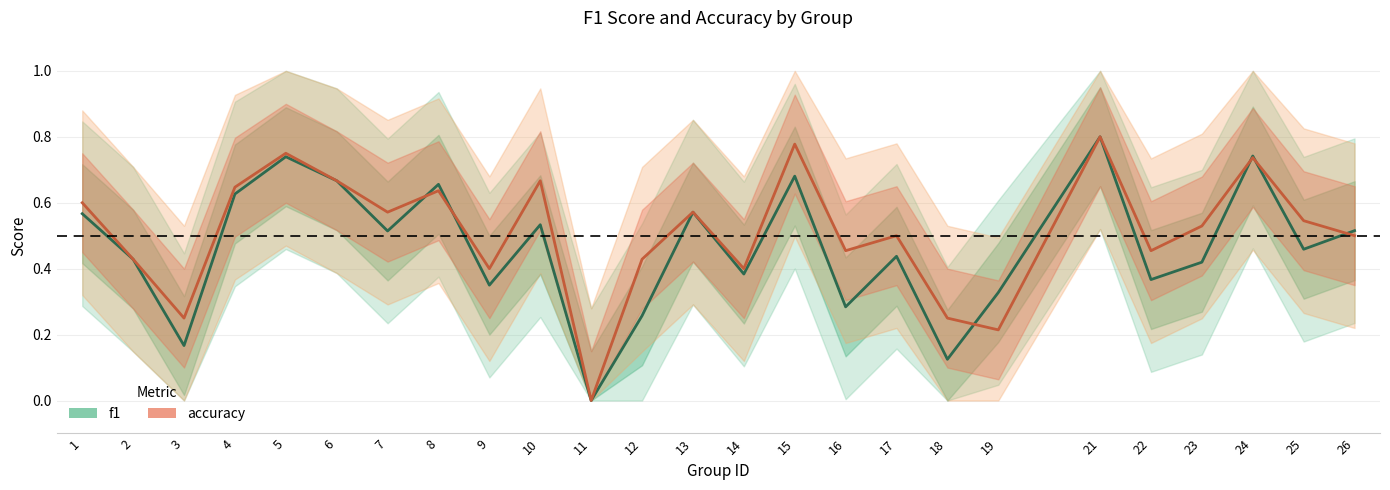

What value does the accuracy series have at 19?

0.2